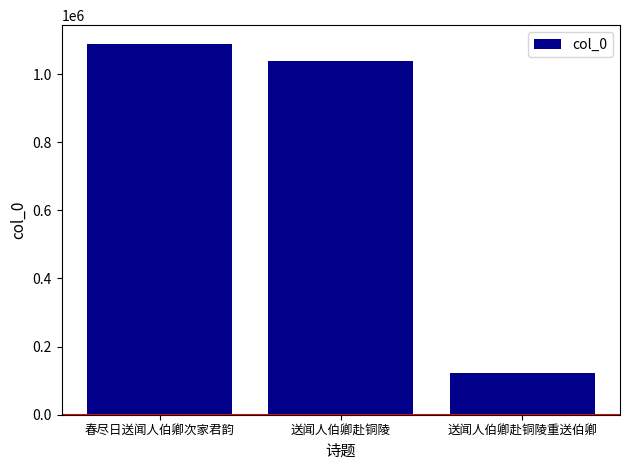

Are the bars horizontal?

No